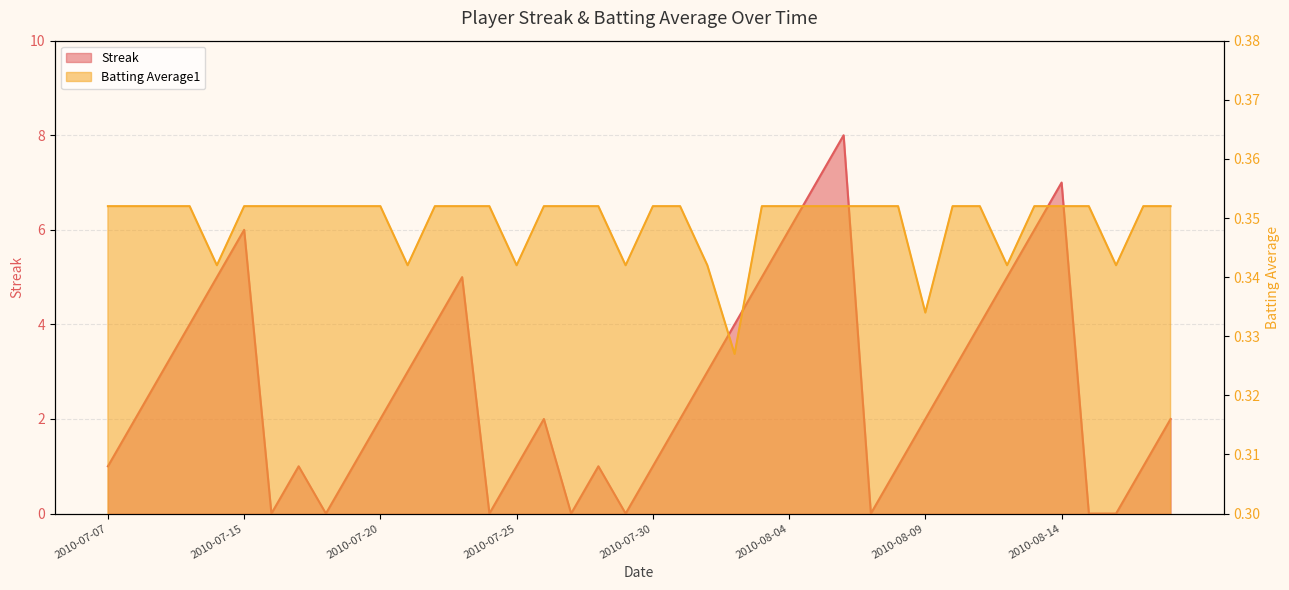

At 2010-08-06, list the series in order from largest to smallest.

Streak, Batting Average1